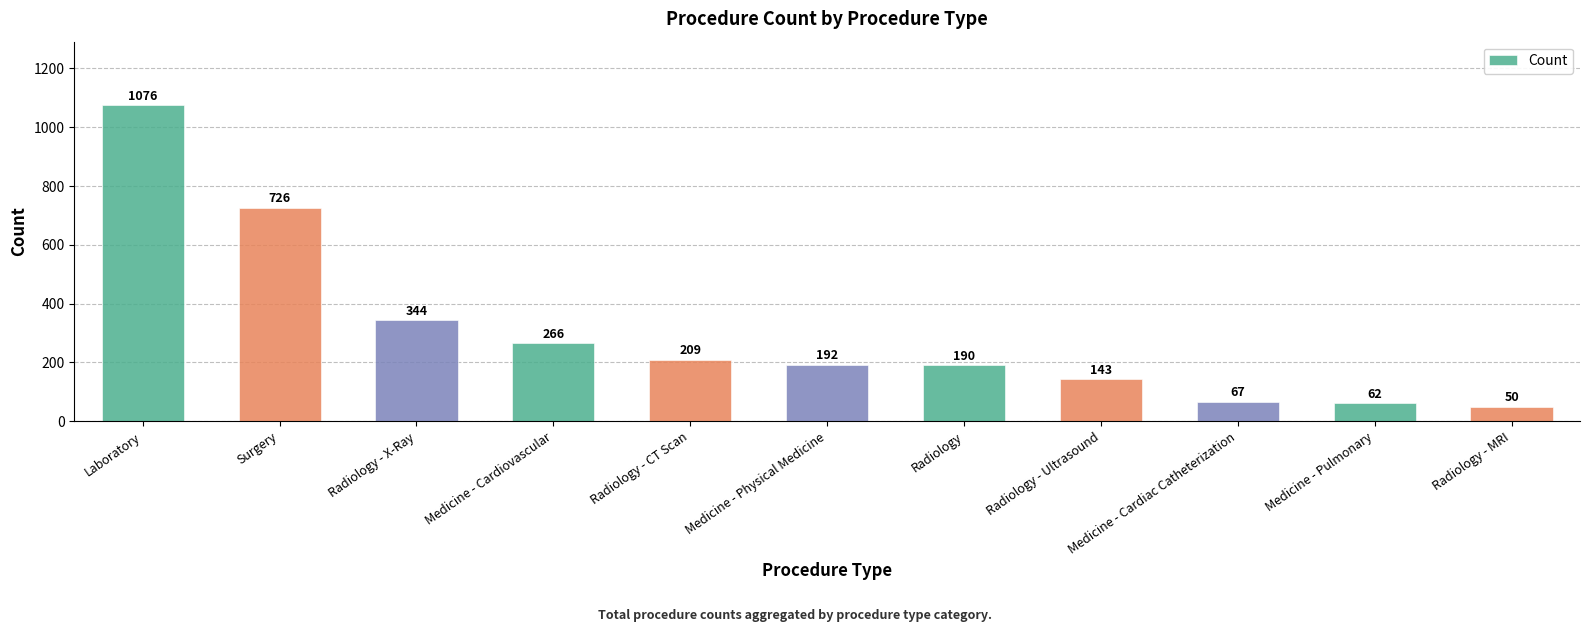

What is the sum of the values at Surgery and Radiology - MRI?

776